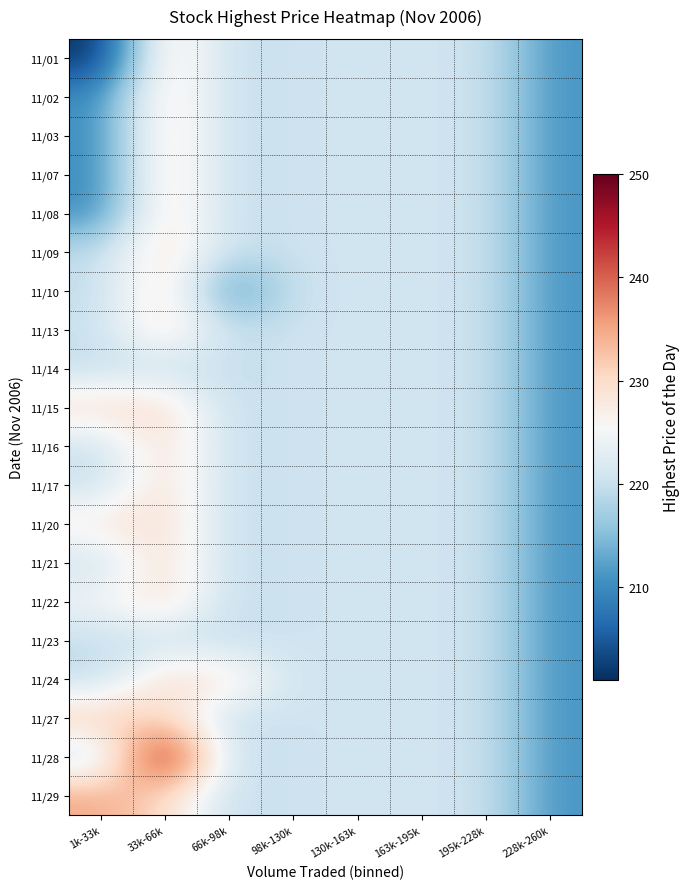

Reading left to right, what are all the values shown in this chart?

11/01: 1k-33k=201.0	33k-66k=230.0	66k-98k=219.5	98k-130k=220.6	130k-163k=220.6	163k-195k=220.6	195k-228k=220.6	228k-260k=211.0
11/02: 1k-33k=210.0	33k-66k=230.0	66k-98k=219.5	98k-130k=220.6	130k-163k=220.6	163k-195k=220.6	195k-228k=220.6	228k-260k=211.0
11/03: 1k-33k=210.0	33k-66k=230.0	66k-98k=219.5	98k-130k=220.6	130k-163k=220.6	163k-195k=220.6	195k-228k=220.6	228k-260k=211.0
11/07: 1k-33k=210.0	33k-66k=230.0	66k-98k=219.5	98k-130k=220.6	130k-163k=220.6	163k-195k=220.6	195k-228k=220.6	228k-260k=211.0
11/08: 1k-33k=210.0	33k-66k=230.0	66k-98k=219.5	98k-130k=220.6	130k-163k=220.6	163k-195k=220.6	195k-228k=220.6	228k-260k=211.0
11/09: 1k-33k=219.4	33k-66k=230.0	66k-98k=219.5	98k-130k=220.6	130k-163k=220.6	163k-195k=220.6	195k-228k=220.6	228k-260k=211.0
11/10: 1k-33k=219.4	33k-66k=230.0	66k-98k=210.0	98k-130k=220.6	130k-163k=220.6	163k-195k=220.6	195k-228k=220.6	228k-260k=211.0
11/13: 1k-33k=220.0	33k-66k=230.0	66k-98k=219.5	98k-130k=220.6	130k-163k=220.6	163k-195k=220.6	195k-228k=220.6	228k-260k=211.0
11/14: 1k-33k=219.4	33k-66k=220.0	66k-98k=219.5	98k-130k=220.6	130k-163k=220.6	163k-195k=220.6	195k-228k=220.6	228k-260k=211.0
11/15: 1k-33k=230.0	33k-66k=230.0	66k-98k=219.5	98k-130k=220.6	130k-163k=220.6	163k-195k=220.6	195k-228k=220.6	228k-260k=211.0
11/16: 1k-33k=220.0	33k-66k=230.0	66k-98k=219.5	98k-130k=220.6	130k-163k=220.6	163k-195k=220.6	195k-228k=220.6	228k-260k=211.0
11/17: 1k-33k=220.0	33k-66k=230.0	66k-98k=219.5	98k-130k=220.6	130k-163k=220.6	163k-195k=220.6	195k-228k=220.6	228k-260k=211.0
11/20: 1k-33k=228.0	33k-66k=230.0	66k-98k=219.5	98k-130k=220.6	130k-163k=220.6	163k-195k=220.6	195k-228k=220.6	228k-260k=211.0
11/21: 1k-33k=220.0	33k-66k=230.0	66k-98k=219.5	98k-130k=220.6	130k-163k=220.6	163k-195k=220.6	195k-228k=220.6	228k-260k=211.0
11/22: 1k-33k=225.0	33k-66k=230.0	66k-98k=219.5	98k-130k=220.6	130k-163k=220.6	163k-195k=220.6	195k-228k=220.6	228k-260k=211.0
11/23: 1k-33k=219.4	33k-66k=220.0	66k-98k=219.5	98k-130k=220.6	130k-163k=220.6	163k-195k=220.6	195k-228k=220.6	228k-260k=211.0
11/24: 1k-33k=219.4	33k-66k=230.0	66k-98k=229.0	98k-130k=220.6	130k-163k=220.6	163k-195k=220.6	195k-228k=220.6	228k-260k=211.0
11/27: 1k-33k=232.0	33k-66k=230.0	66k-98k=219.5	98k-130k=220.6	130k-163k=220.6	163k-195k=220.6	195k-228k=220.6	228k-260k=211.0
11/28: 1k-33k=219.4	33k-66k=250.0	66k-98k=219.5	98k-130k=220.6	130k-163k=220.6	163k-195k=220.6	195k-228k=220.6	228k-260k=211.0
11/29: 1k-33k=235.0	33k-66k=230.0	66k-98k=219.5	98k-130k=220.6	130k-163k=220.6	163k-195k=220.6	195k-228k=220.6	228k-260k=211.0